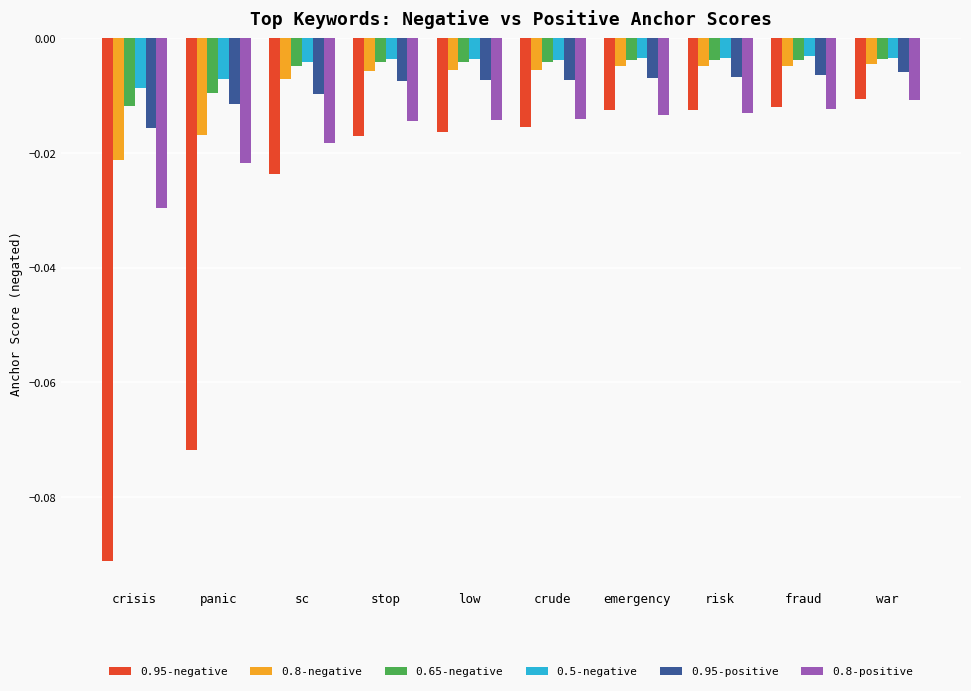

Which series has the largest range (max minus min)?

0.95-negative